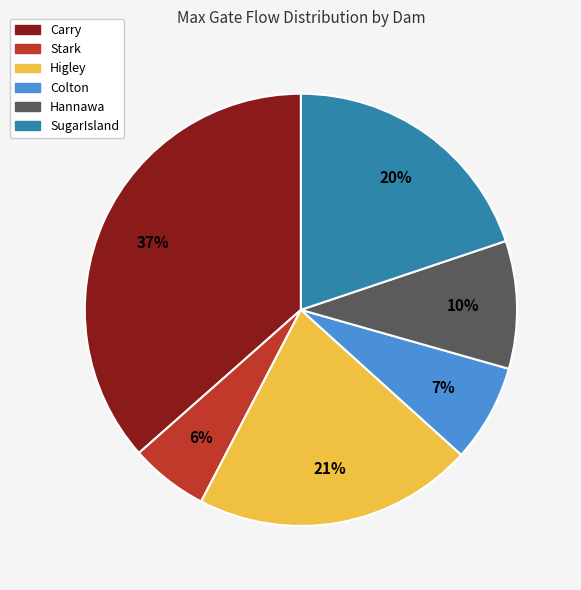

To the nearest percent, what is the difference between the Hannawa and Stark slice percentages?

4%